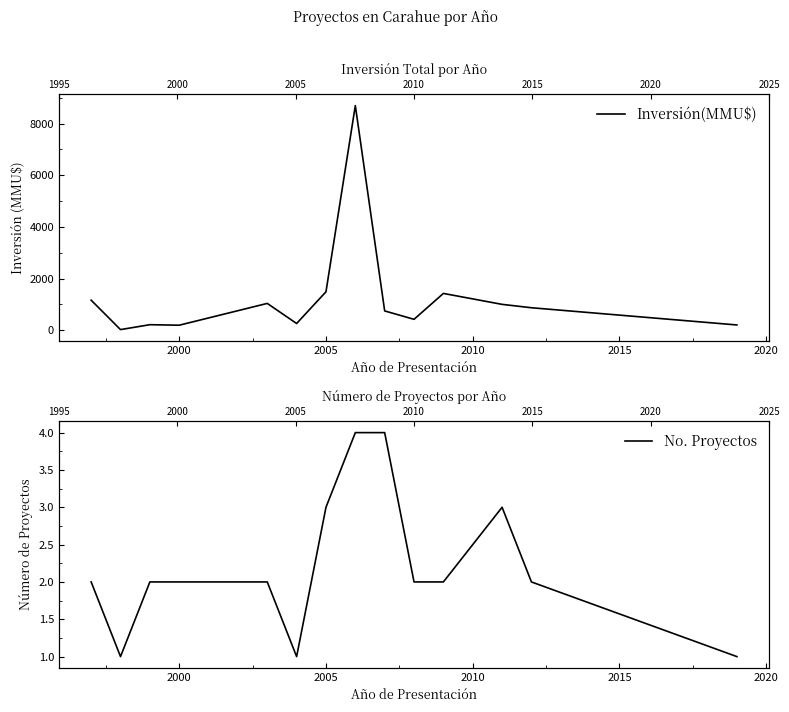

List the series in order of their overall mean, highest first.

Inversión(MMU$), No. Proyectos